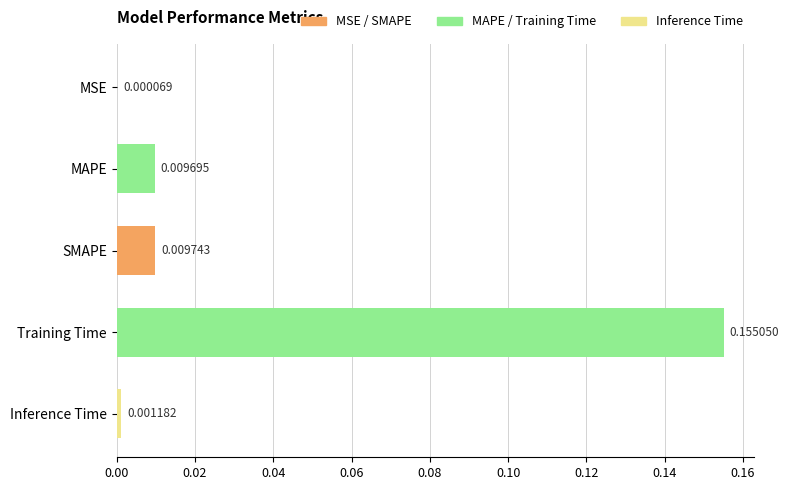

At which label is the value closest to 0?

MSE